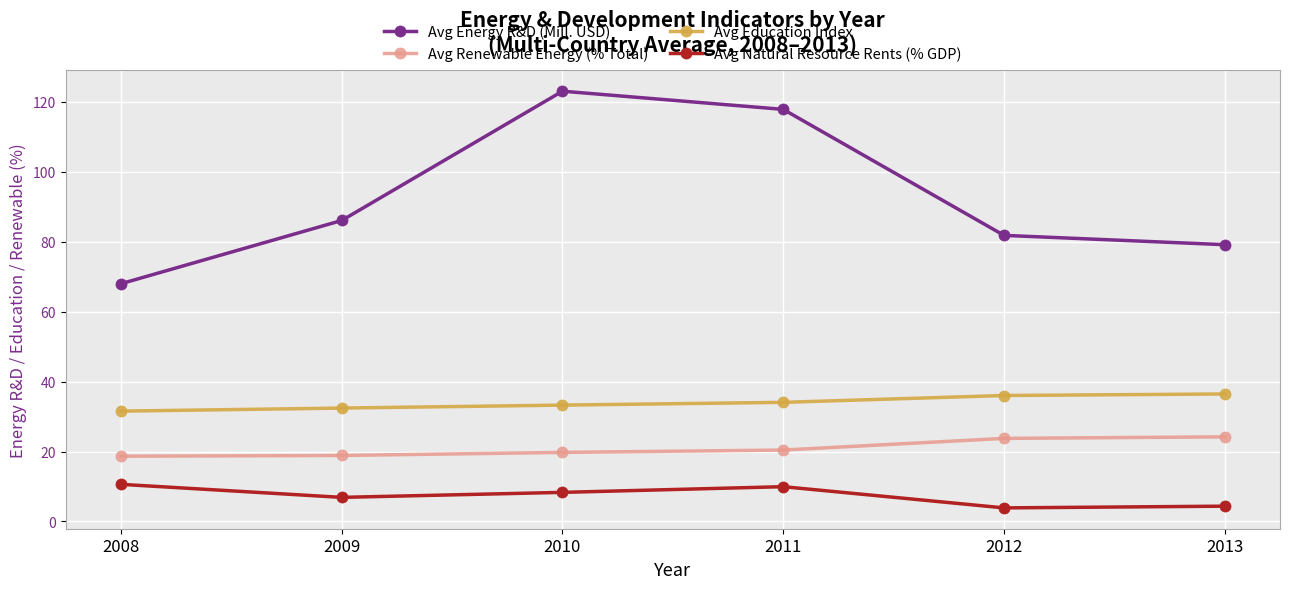

The Avg Renewable Energy (% Total) series shows 20.4 at 2011. True or false?

True